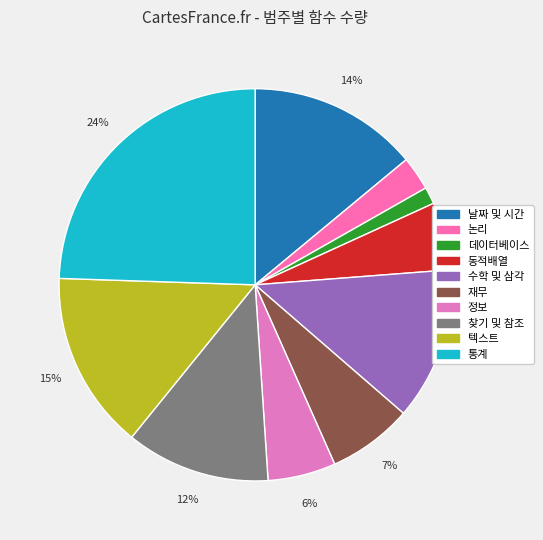

Between 데이터베이스 and 동적배열, which is larger?

동적배열